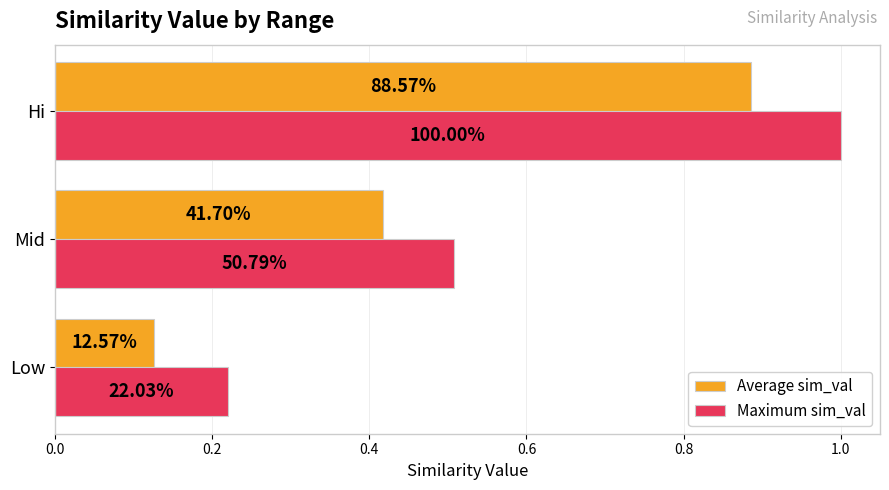

What is the average value of the Average sim_val series?

0.5